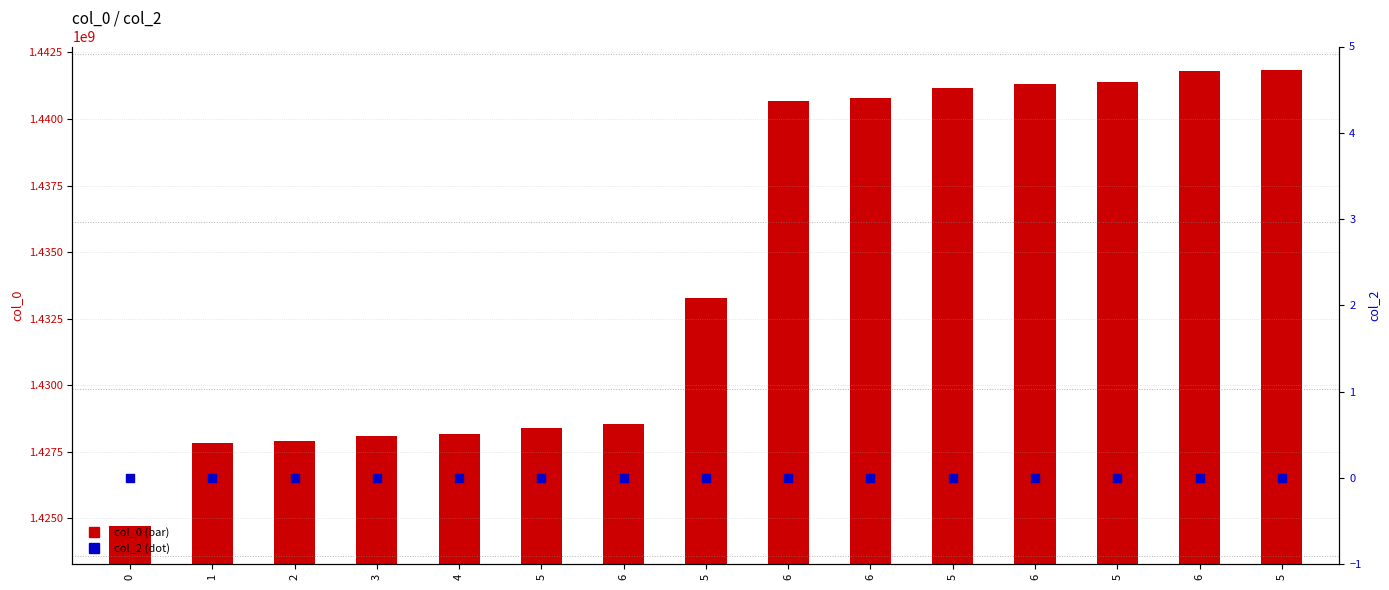

Which series has the widest spread of Y values?

col_0